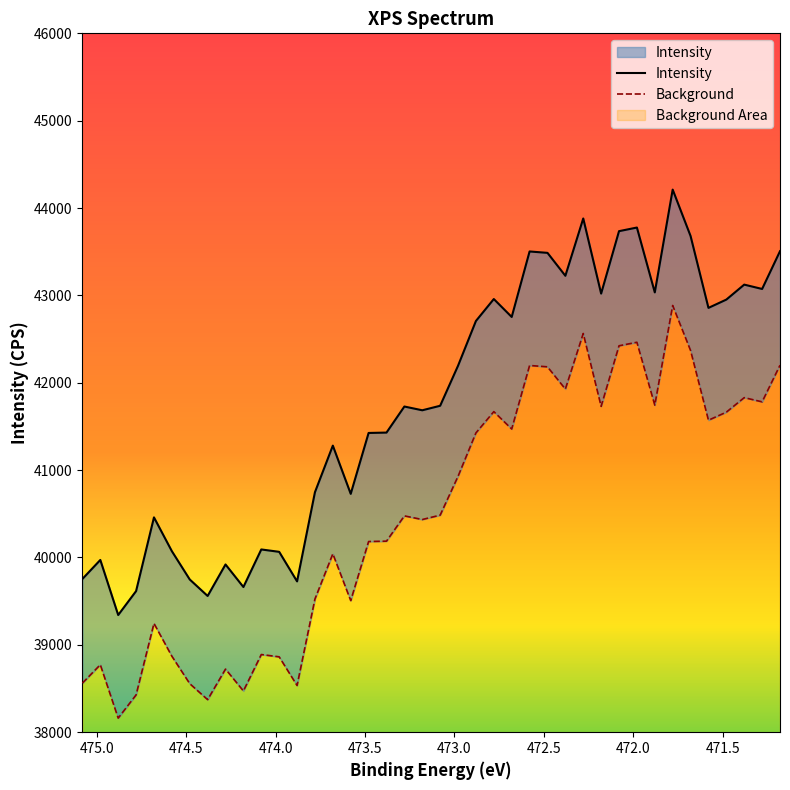

True or false: Background has more than 0 points higher than both neighbors.

True